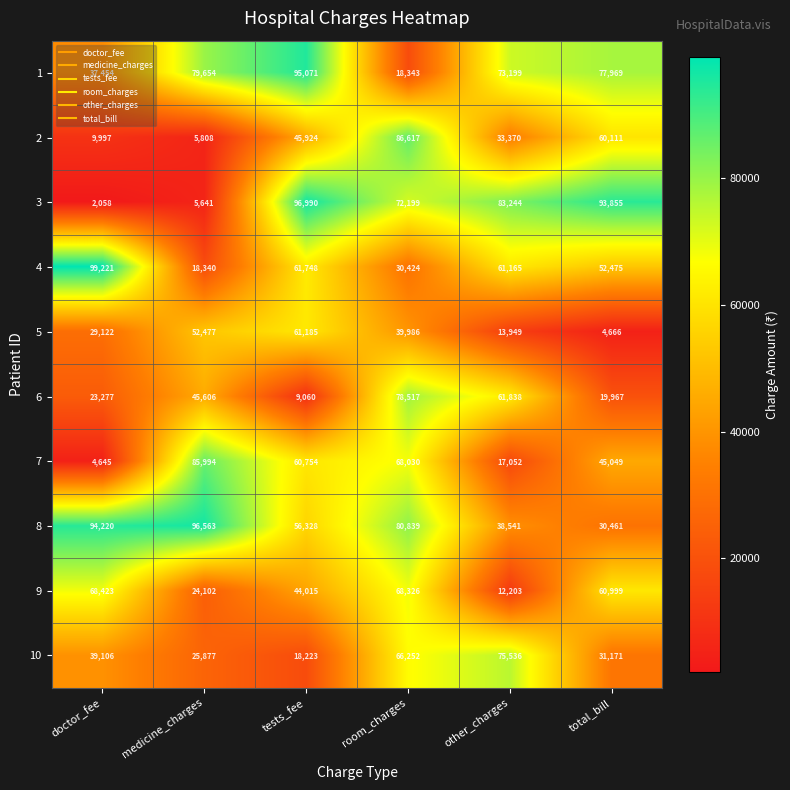

The value of 5 at room_charges is 39986. True or false?

True